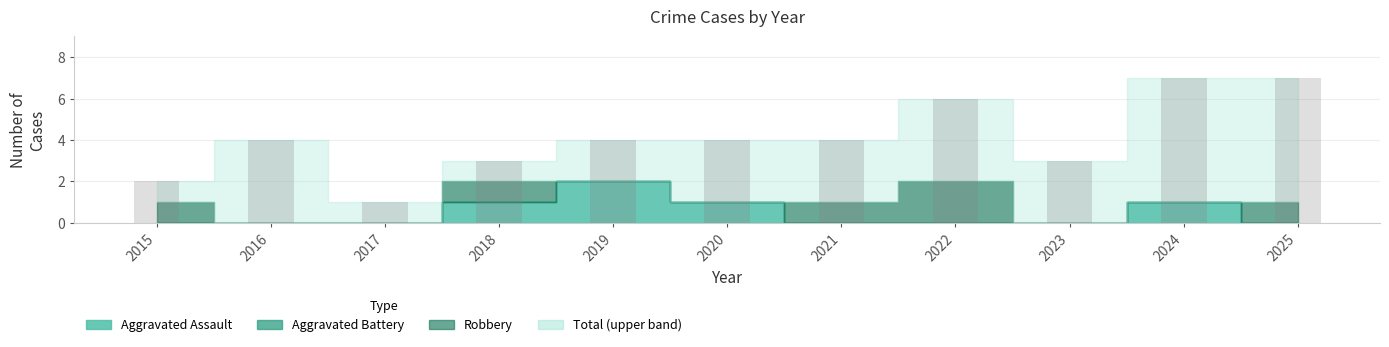

Reading right to left, what are all the values shown in this chart?

7	7	3	6	4	4	4	3	1	4	2